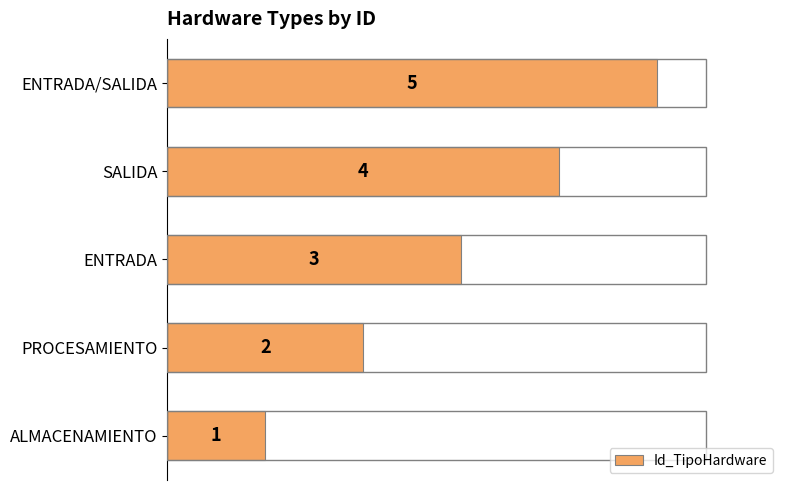

What is the greatest value displayed?

5